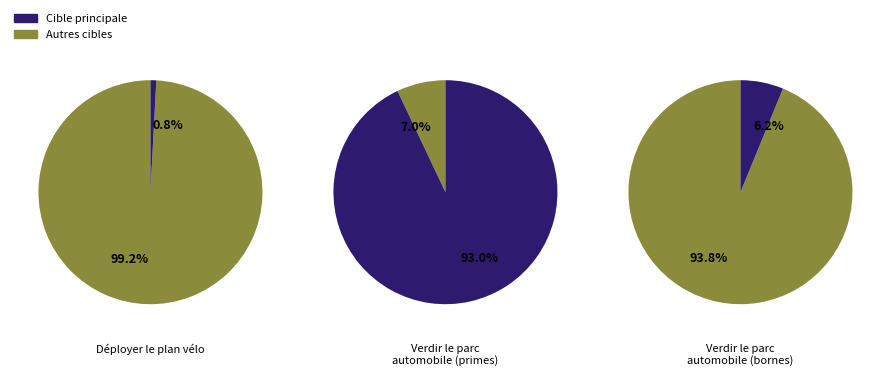

To the nearest percent, what is the difference between the Verdir le parc automobile (bornes) and Verdir le parc automobile (primes) slice percentages?

87%